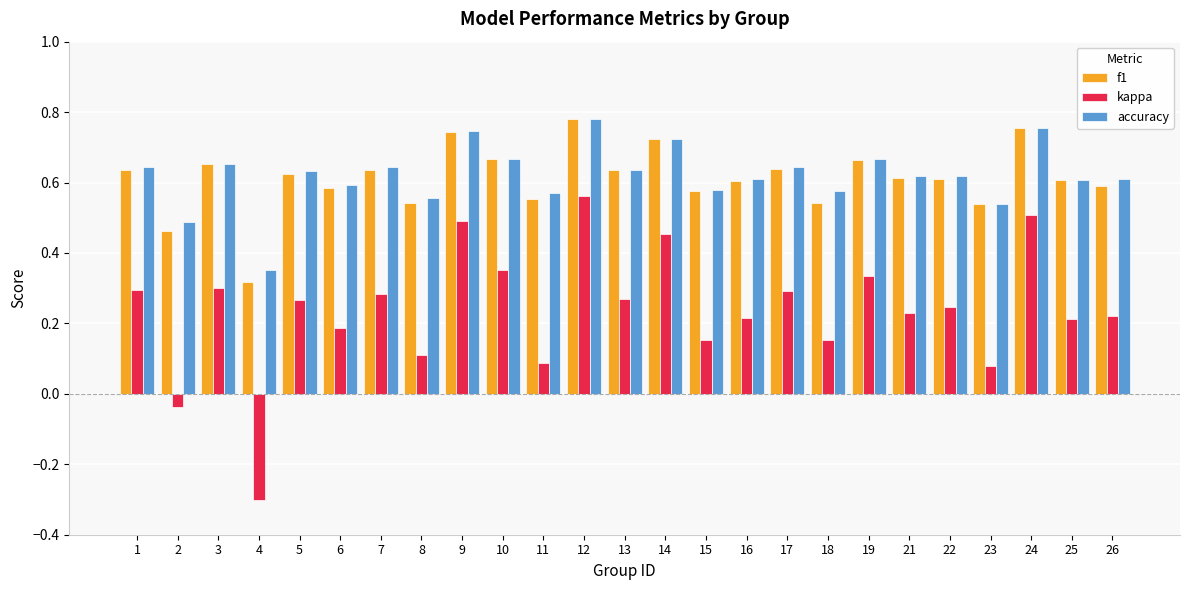

Are the bars horizontal?

No